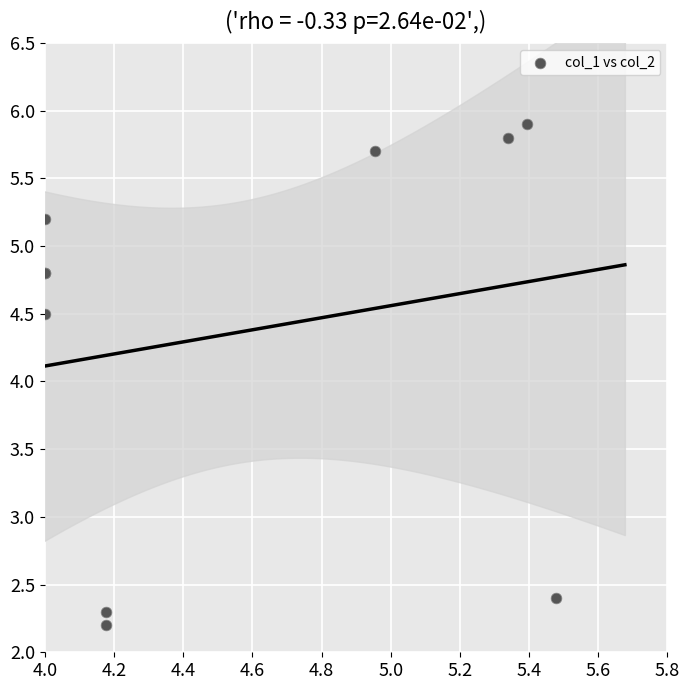

What Y value in the scatter plot is closest to 4?

4.5